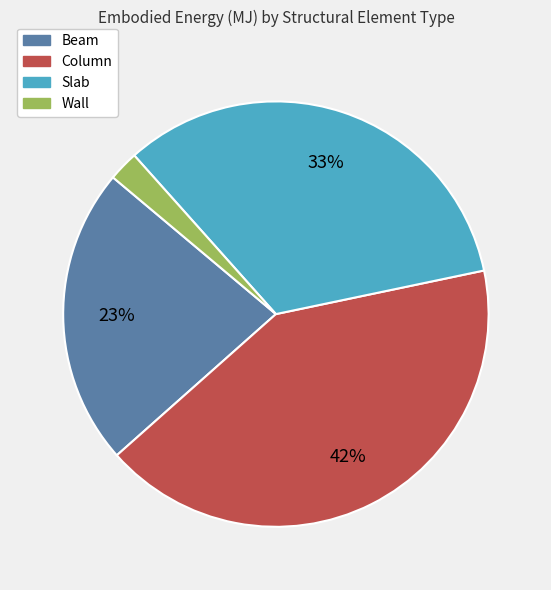

The Slab slice represents 24% of the pie. True or false?

False